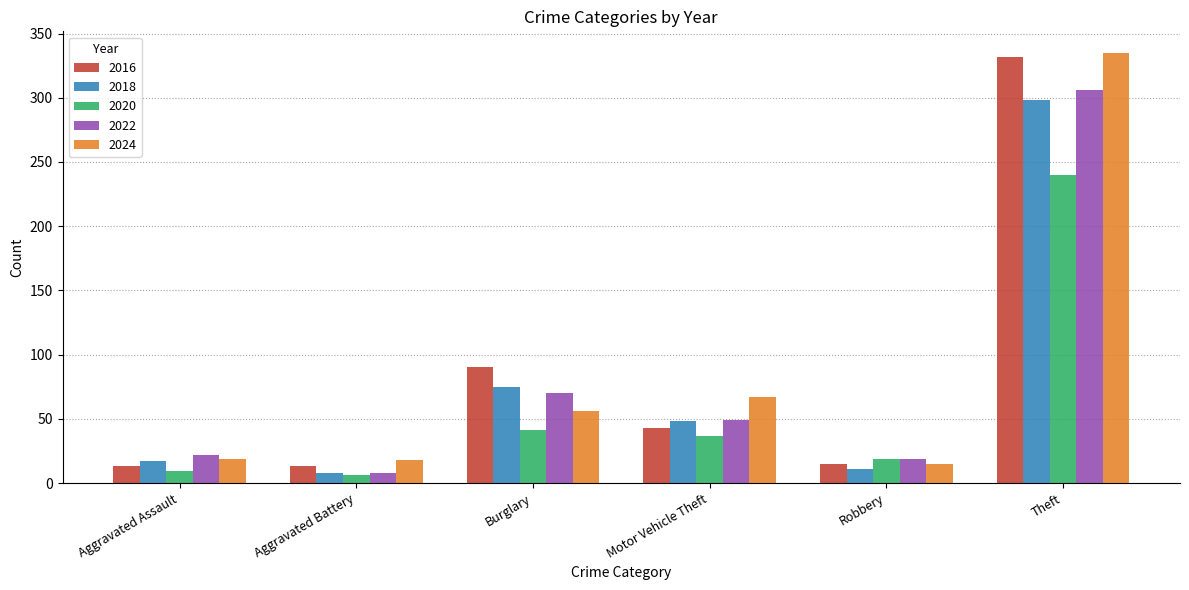

The value of 2022 at Burglary is 117. True or false?

False